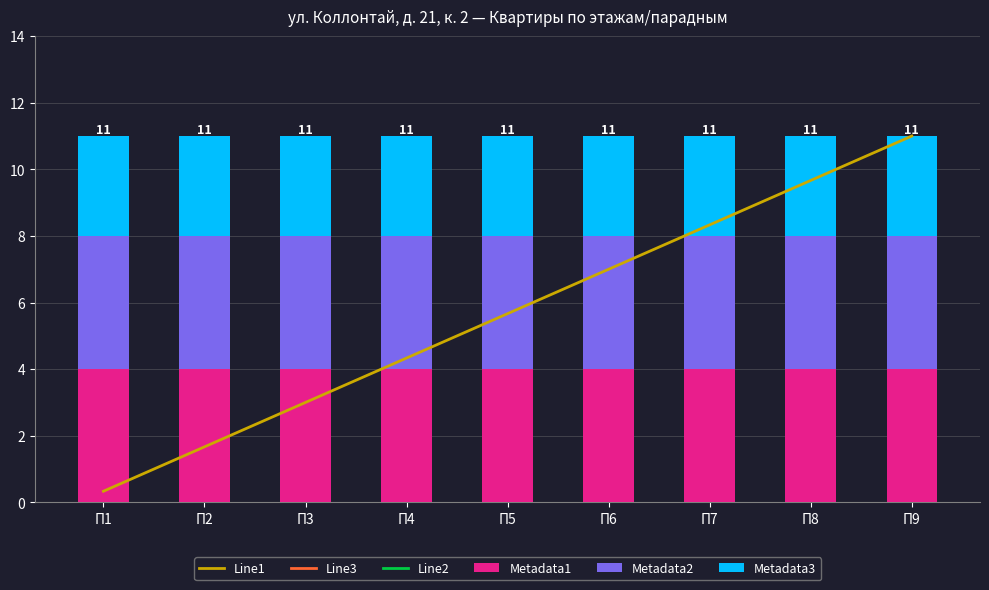

What is the difference between the maximum and second lowest values in the Line3 series?

18.7